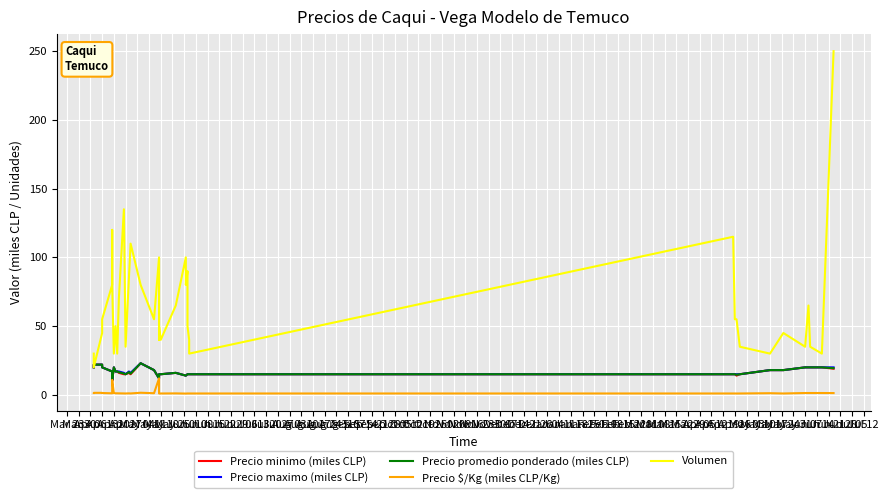

At which category does Precio $/Kg (miles CLP/Kg) reach its first local peak?

Apr 27